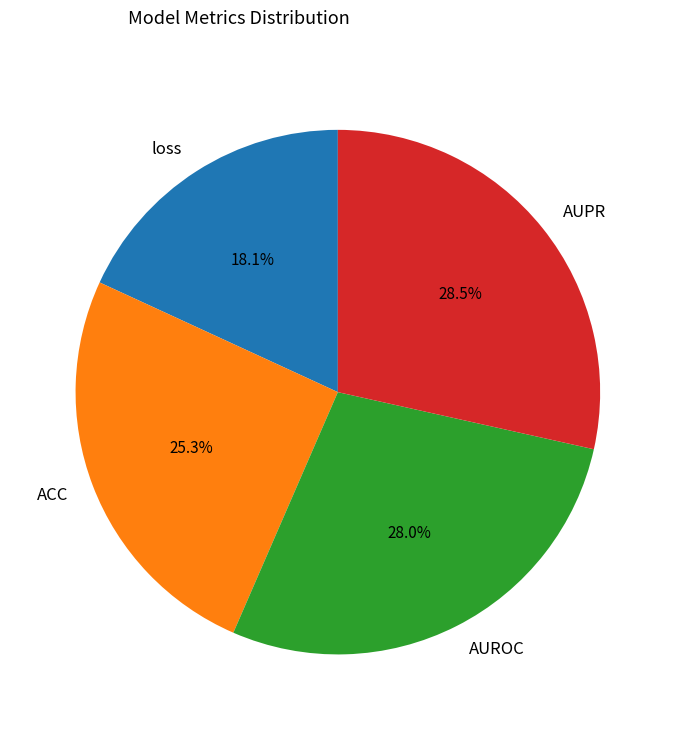

Which slice is the smallest?

loss